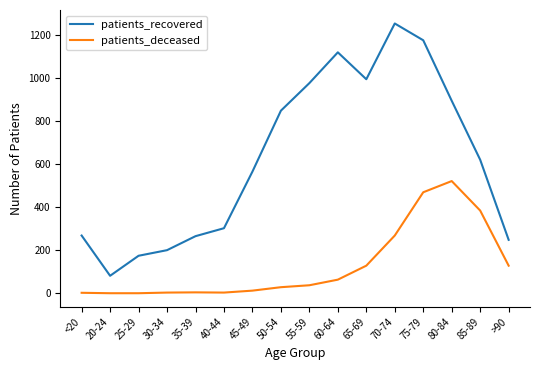

True or false: patients_deceased and patients_recovered intersect in this chart.

False